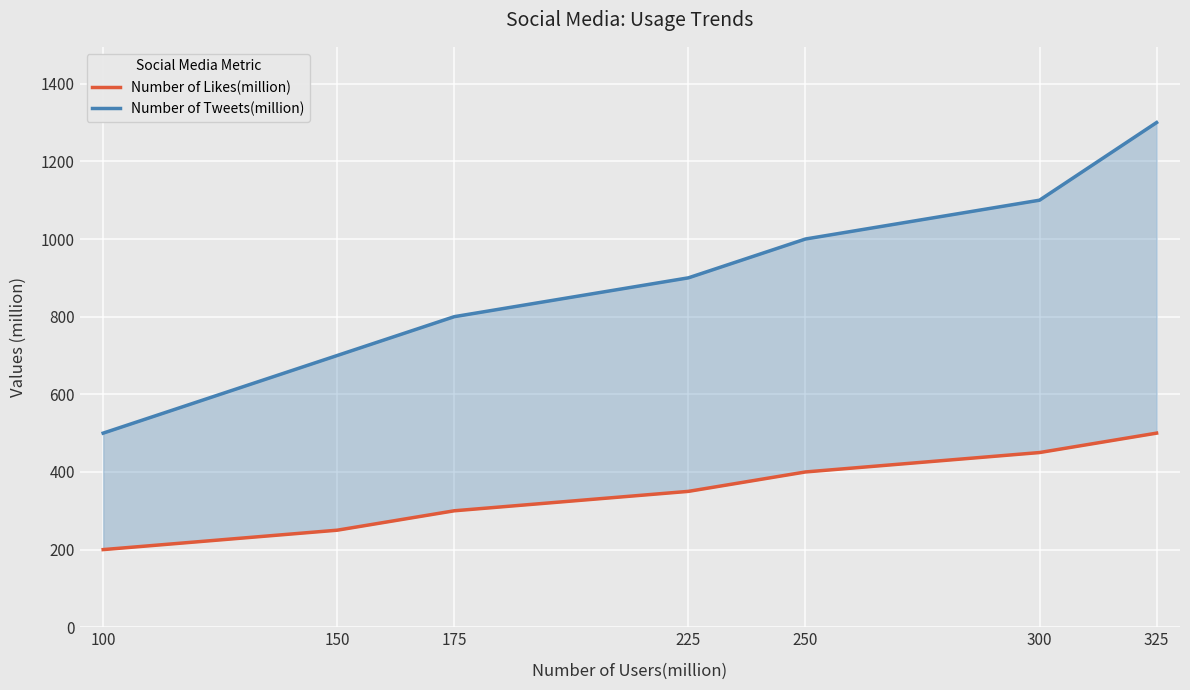

Reading right to left, extract all data points from this chart.

Number of Likes(million): 325=500	300=450	250=400	225=350	175=300	150=250	100=200
Number of Tweets(million): 325=1300	300=1100	250=1000	225=900	175=800	150=700	100=500